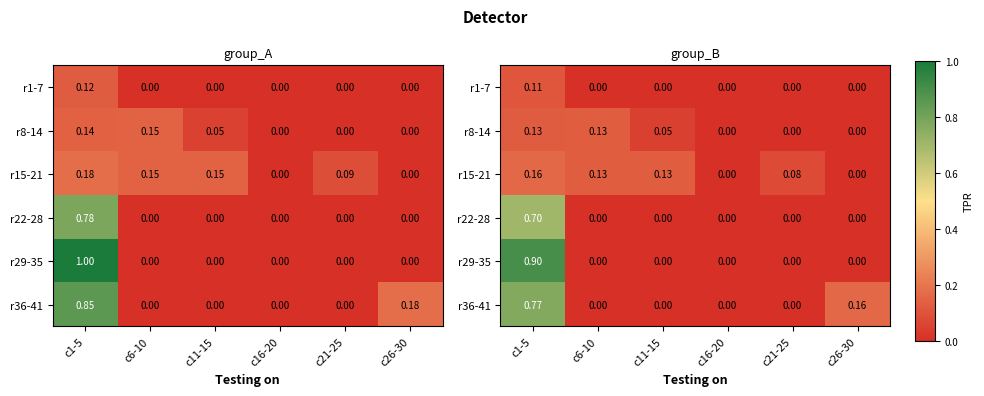

The value of r1-7 at c26-30 is -0.1. True or false?

False